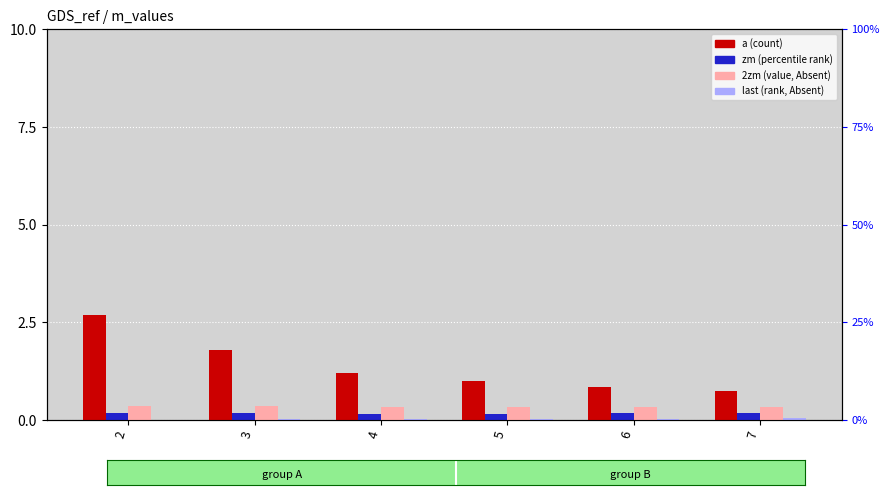

Are the bars grouped side by side (vs. stacked)?

Yes